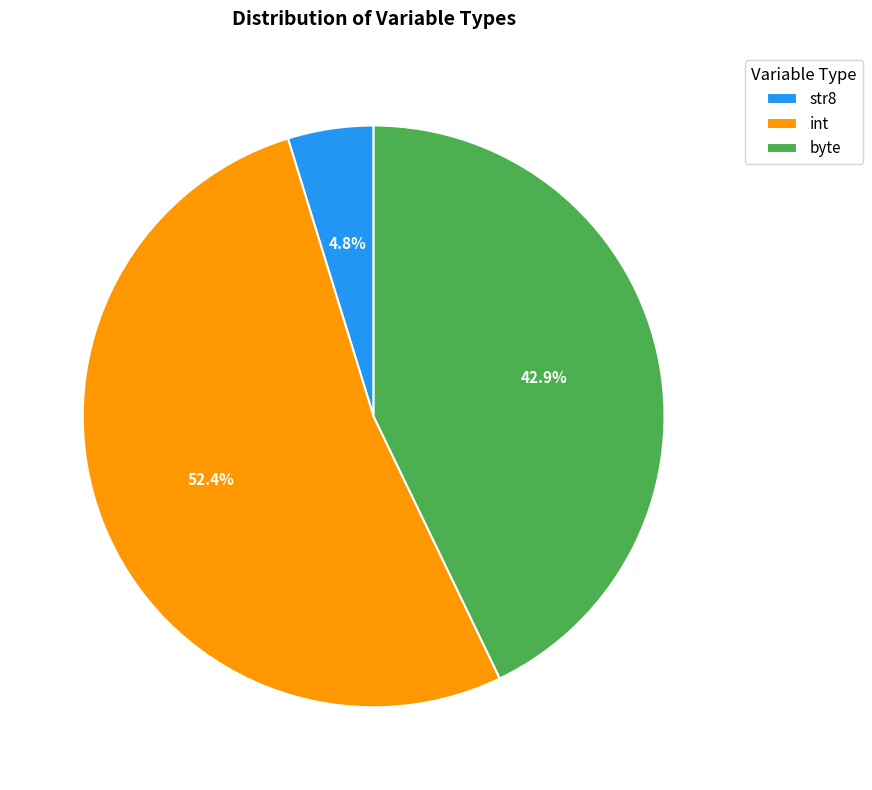

Do int and str8 together represent more than half of the pie?

Yes